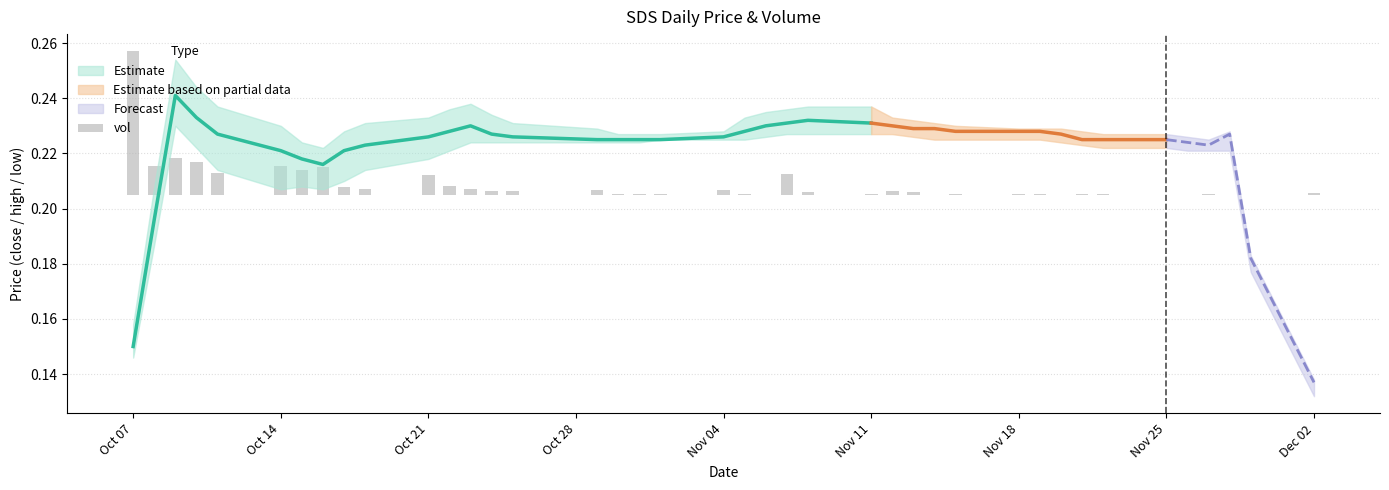

Does the chart contain stacked bars?

No